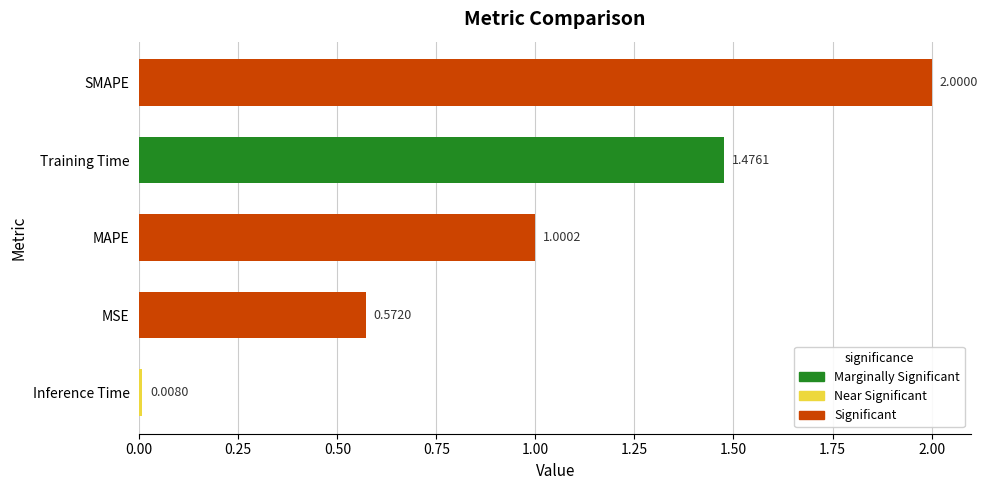

At which label is the value closest to 1?

MAPE